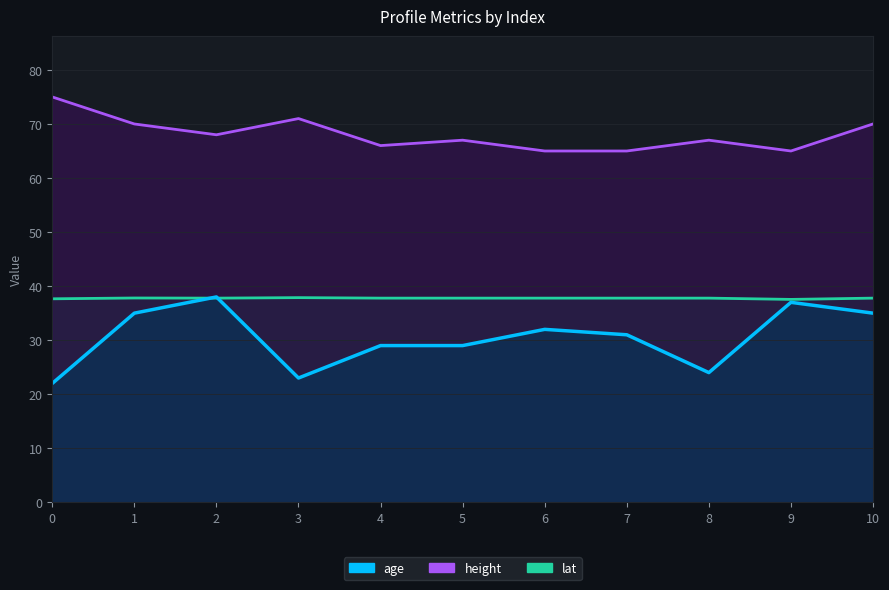

Where do age and lat first cross each other?

1 and 2